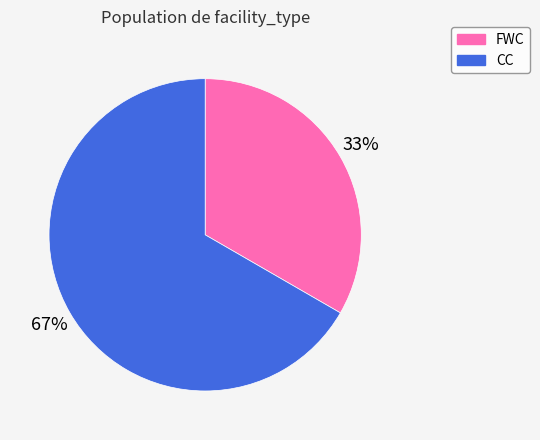

How many slices are in this pie chart?

2